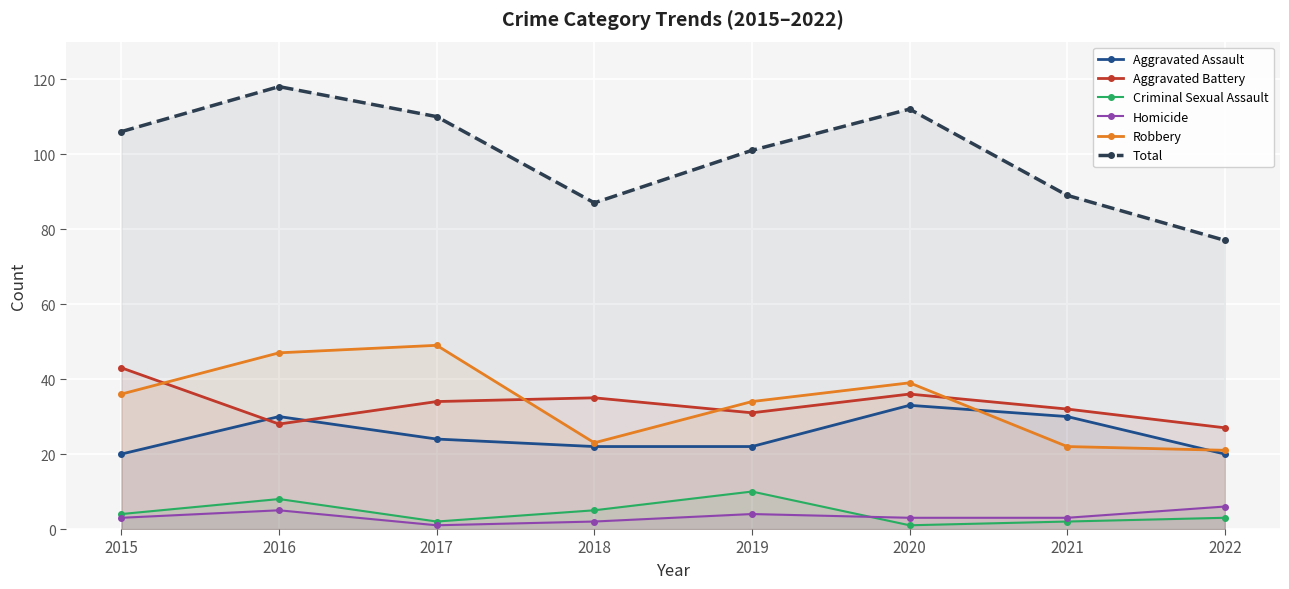

At which category does the chart reach its minimum across all series?

2020